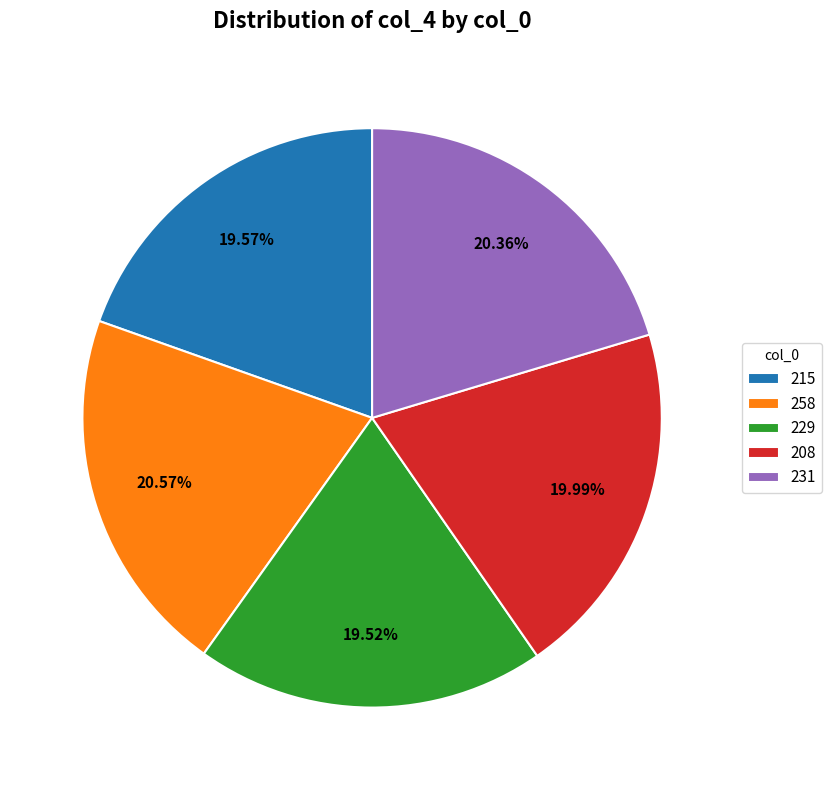

True or false: 208 accounts for 15% of the total.

False